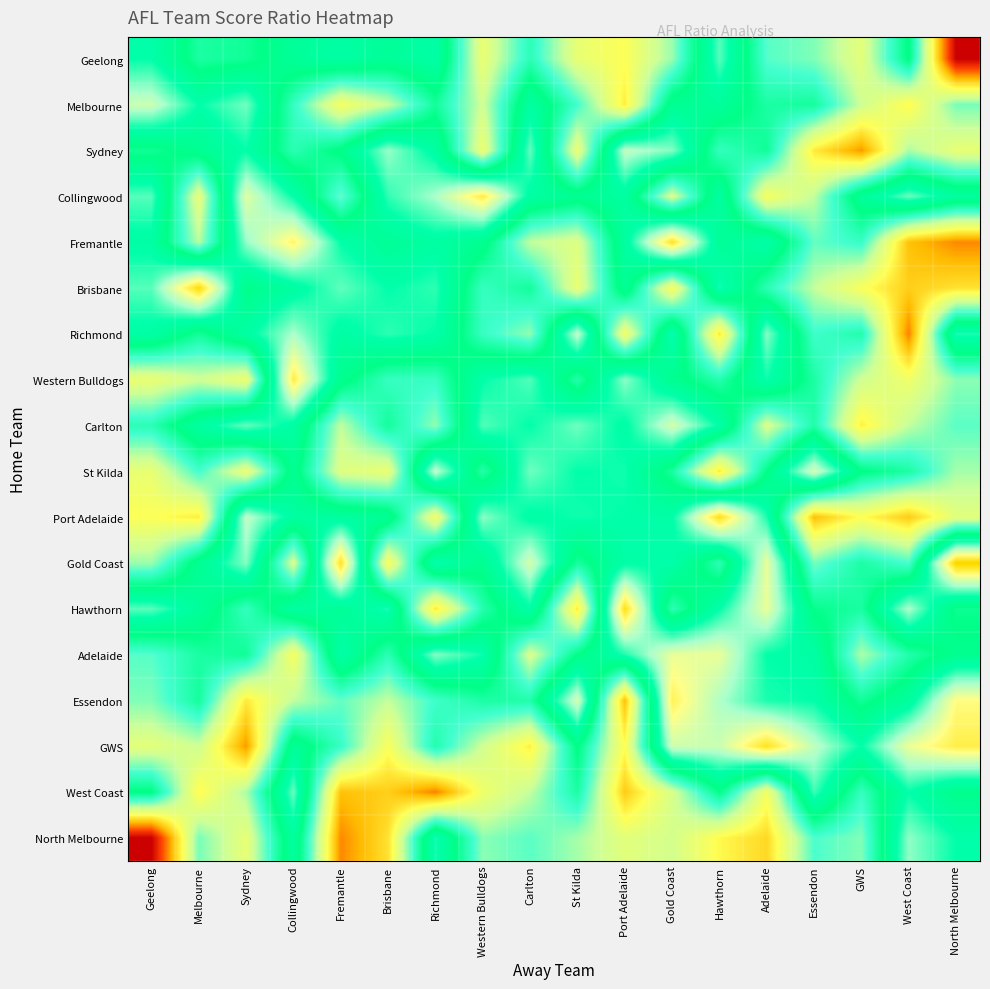

At Gold Coast, list the series in order from smallest to largest.

Fremantle, Essendon, Adelaide, Carlton, GWS, Sydney, Richmond, Gold Coast, Port Adelaide, Melbourne, Western Bulldogs, St Kilda, Hawthorn, Geelong, North Melbourne, Collingwood, West Coast, Brisbane